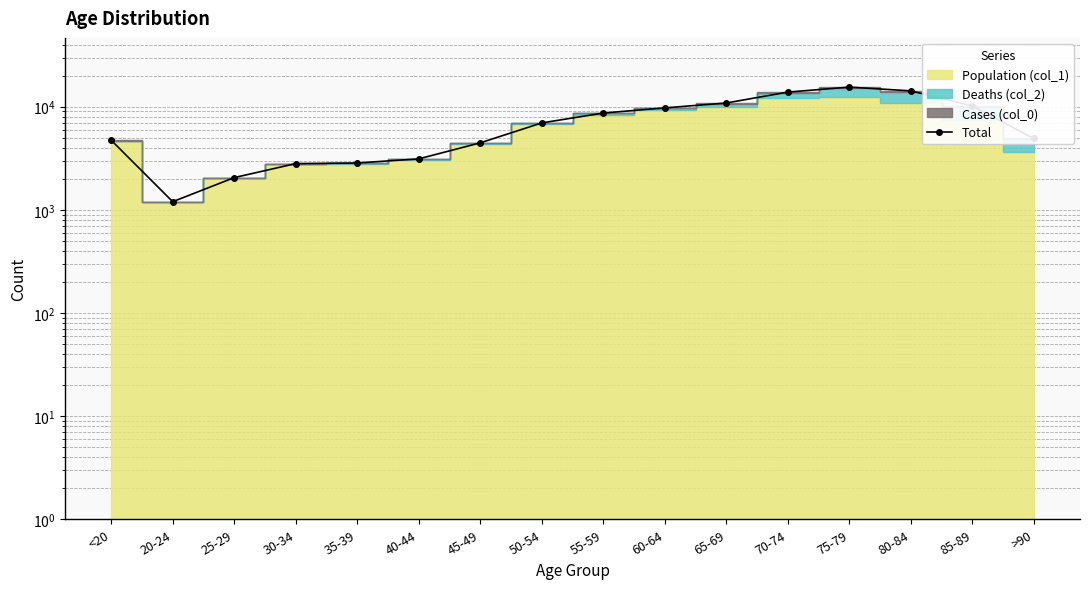

List the labels in order of value, largest first.

75-79, 80-84, 70-74, 65-69, 85-89, 60-64, 55-59, 50-54, >90, <20, 45-49, 40-44, 35-39, 30-34, 25-29, 20-24